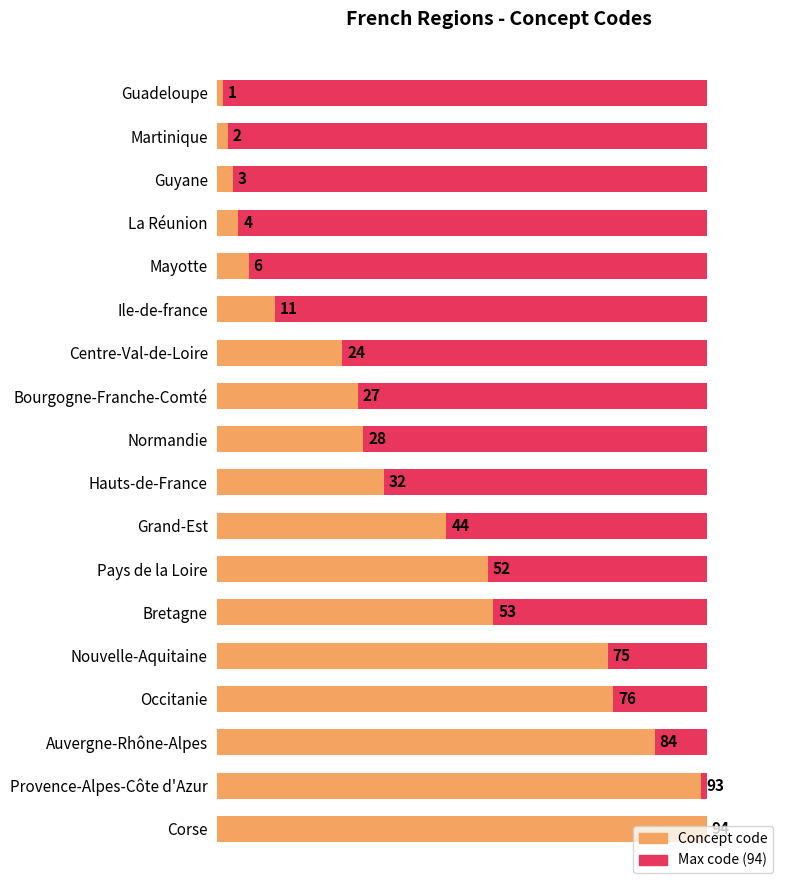

What is the difference between the Concept code values at Corse and Bourgogne-Franche-Comté?

67.0